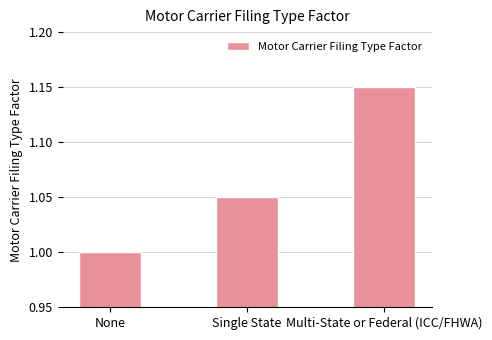

True or false: the data shows 1.0 at None.

True